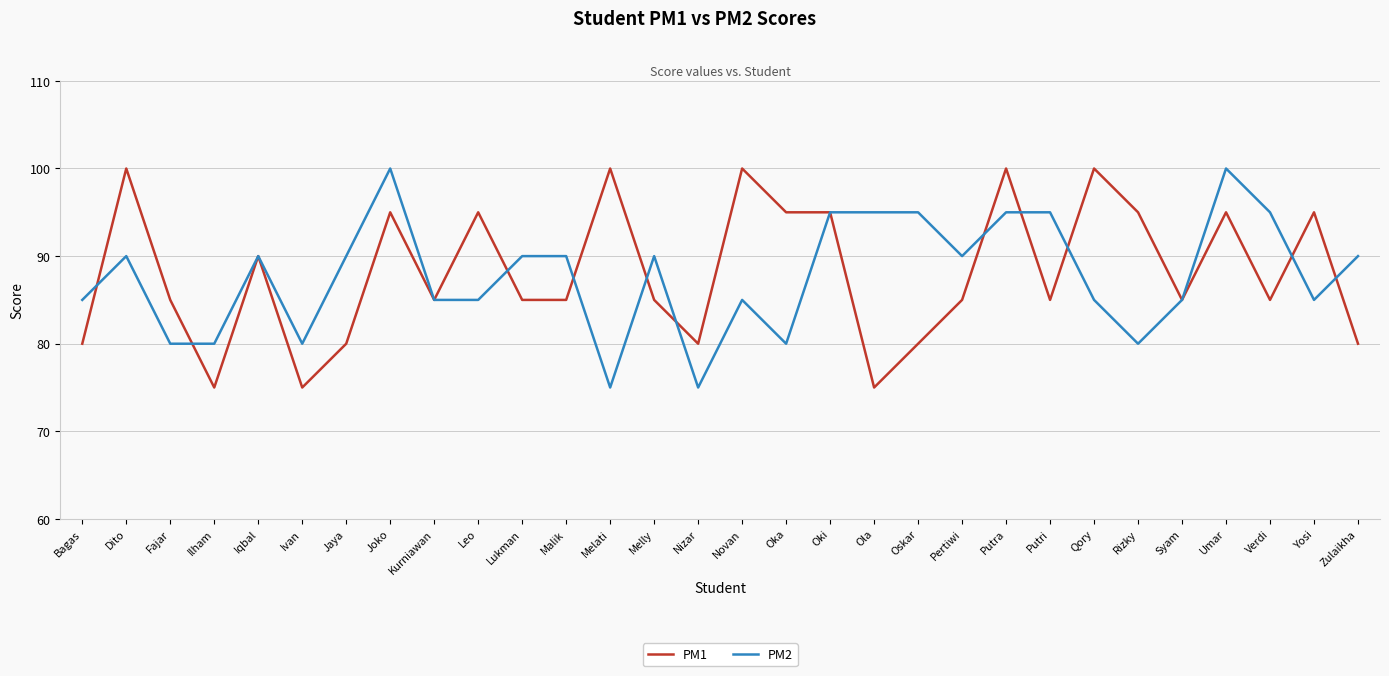

Which series changed the most between Fajar and Jaya?

PM2